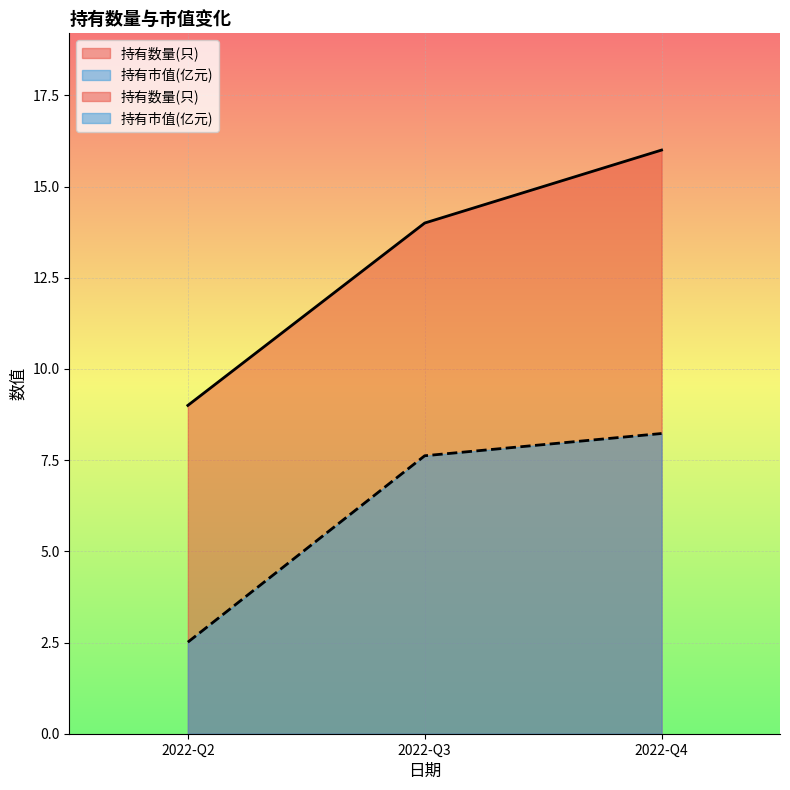

What is the value of the 持有数量(只) point at the 3rd from the left?

16.0